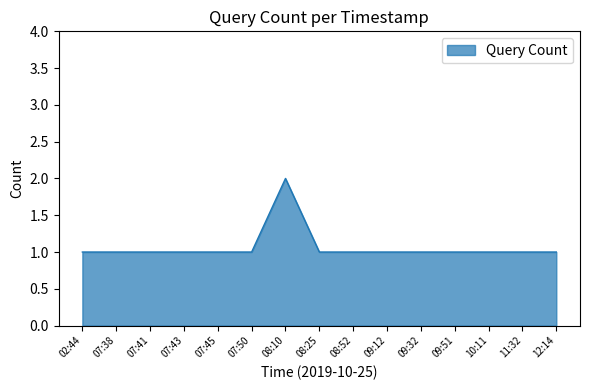

How many lines are shown in the chart?

1